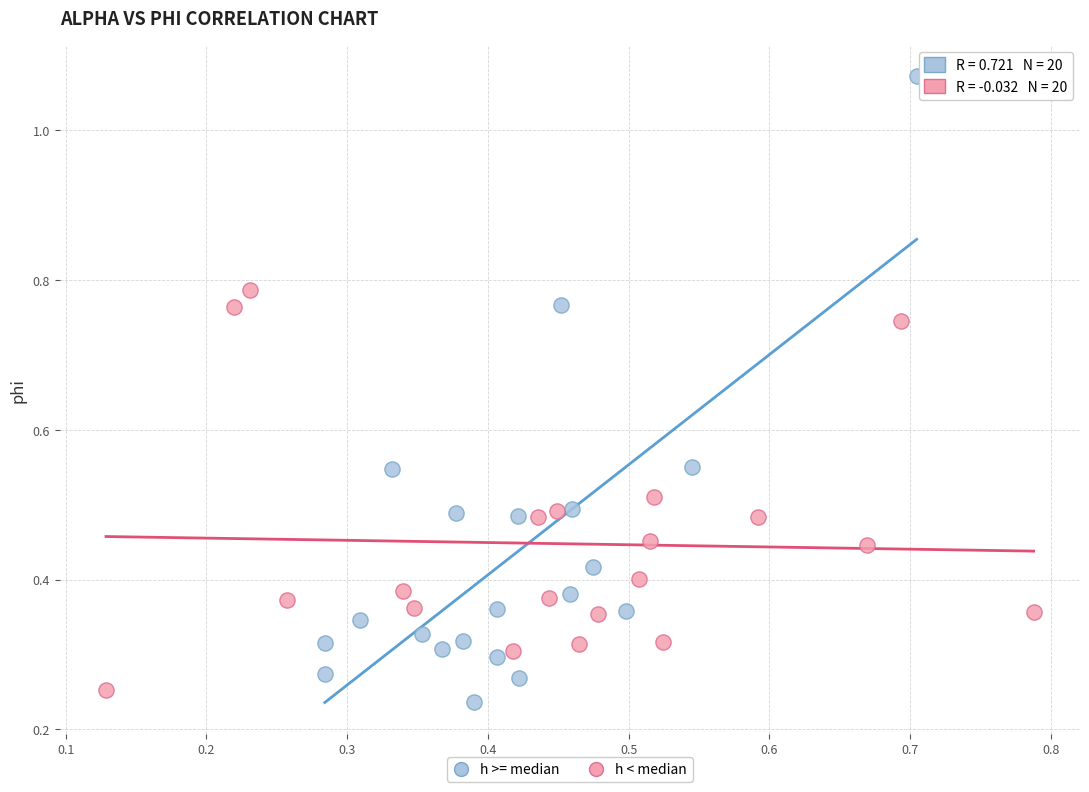

Which series contains the highest Y value?

h >= median